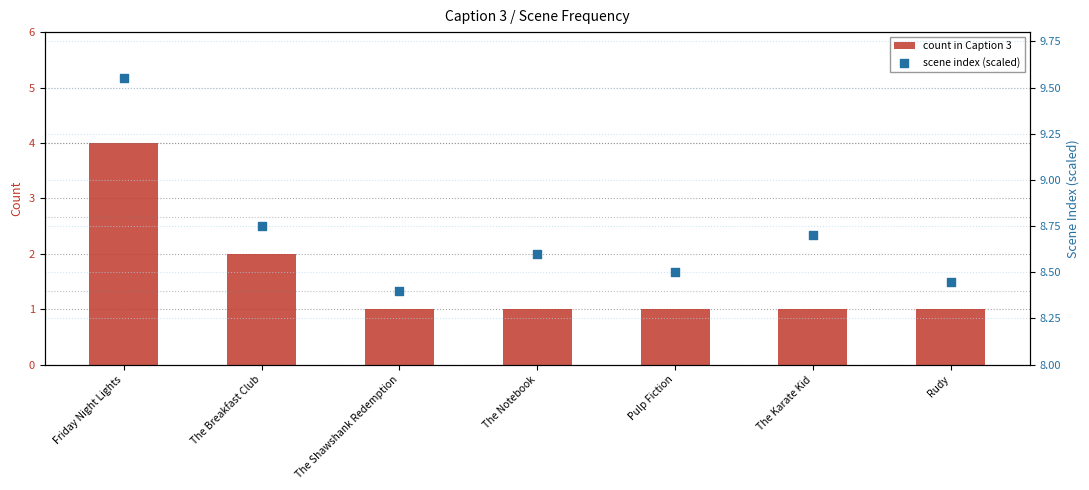

What are all the series names shown in the legend?

count in Caption 3, scene index (scaled)